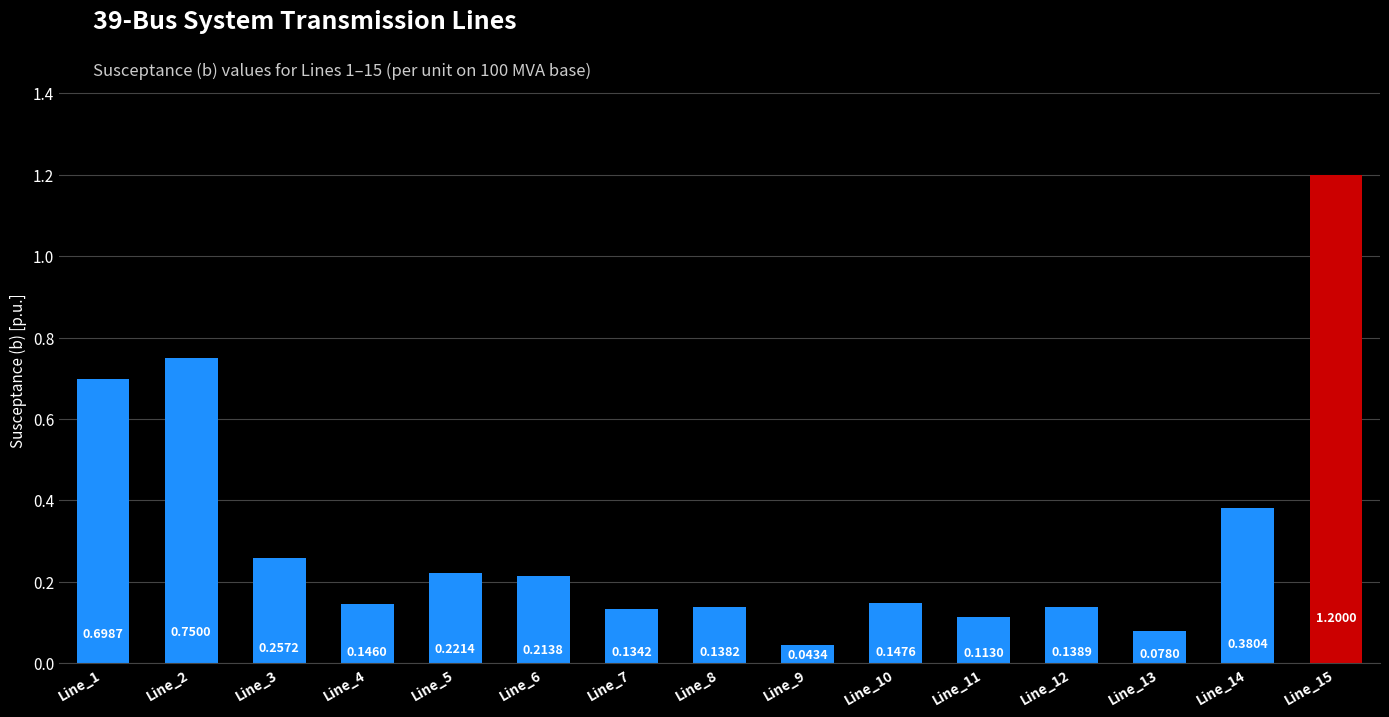

The value at Line_1 is 1.2. True or false?

False